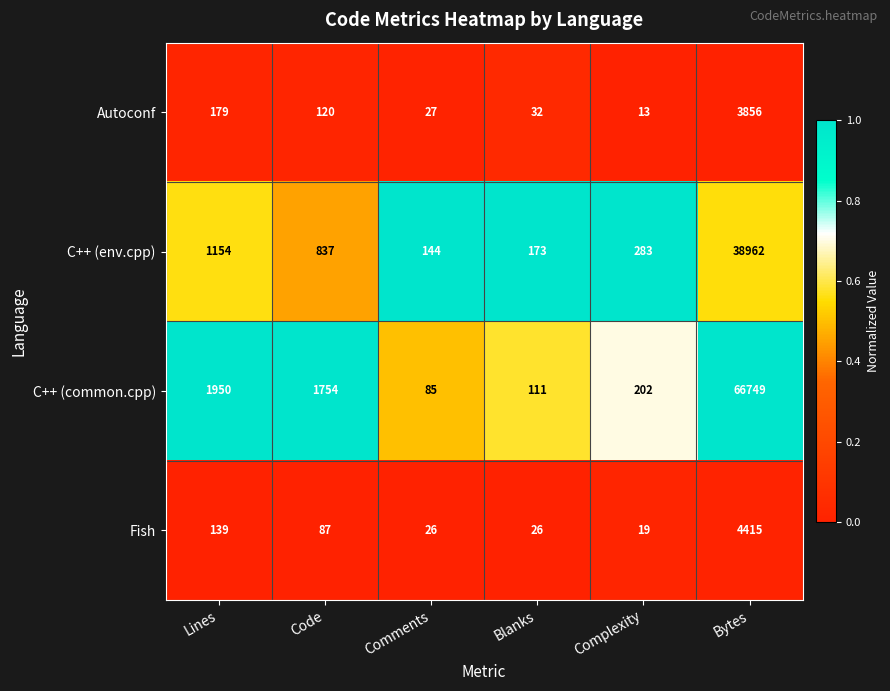

List the series in order of their peak value, lowest first.

Autoconf, Fish, C++ (env.cpp), C++ (common.cpp)